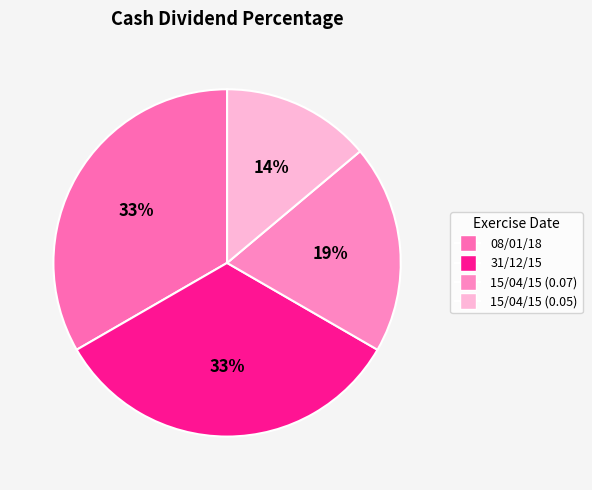

Is it true that 31/12/15 is 39% of the pie?

False